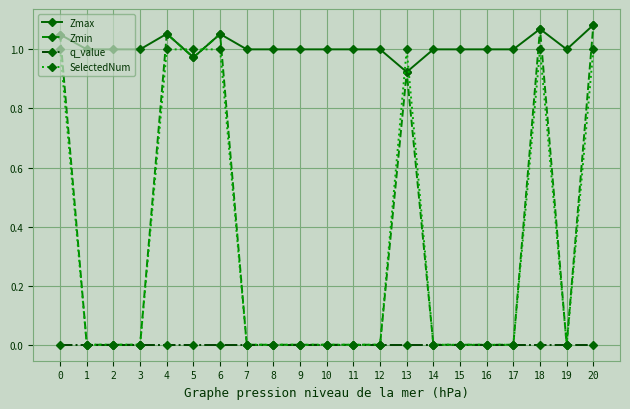

True or false: q_value and Zmax intersect in this chart.

False